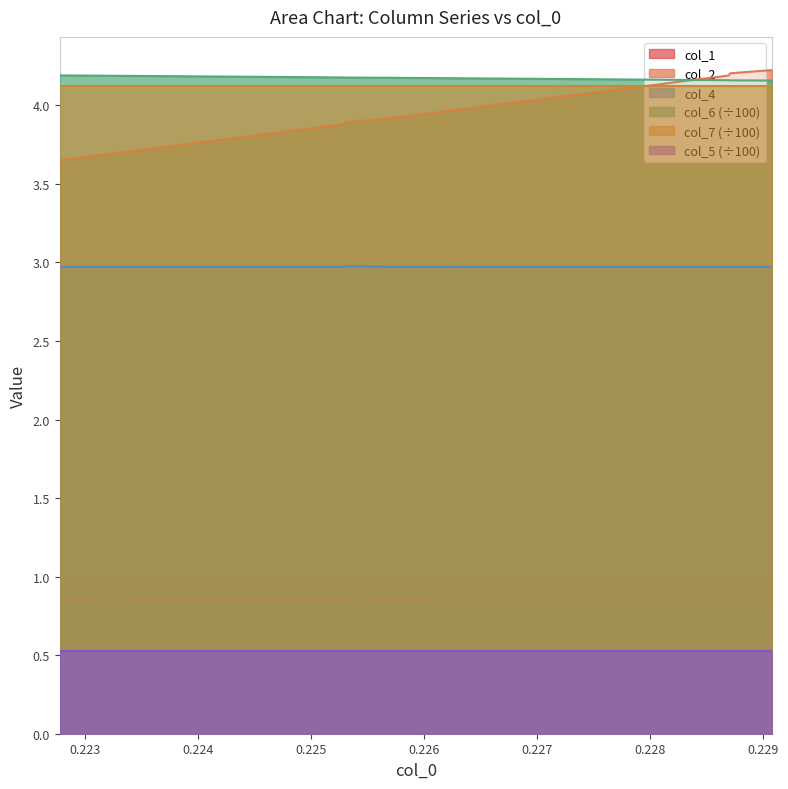

What is the maximum value shown in the chart?

4.2